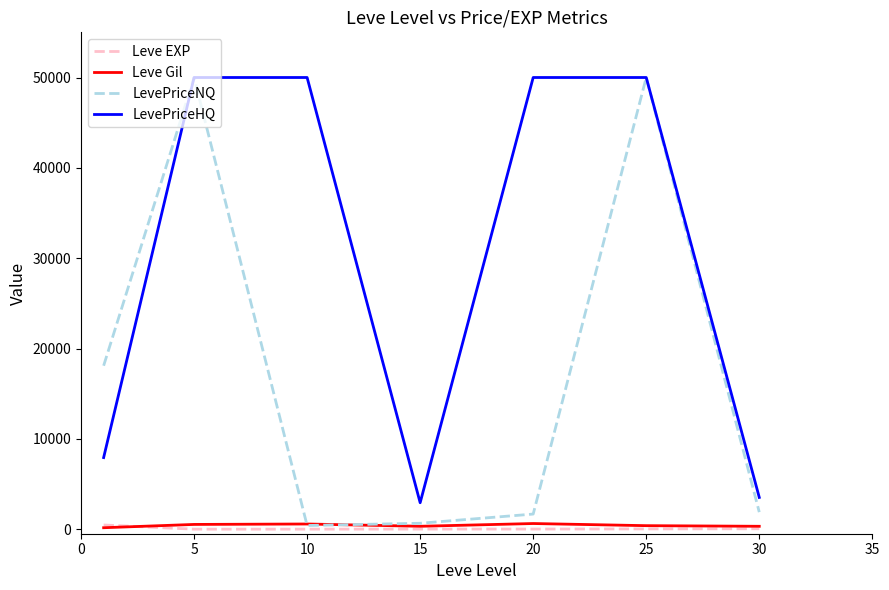

True or false: Leve Gil and LevePriceHQ cross at least once.

False